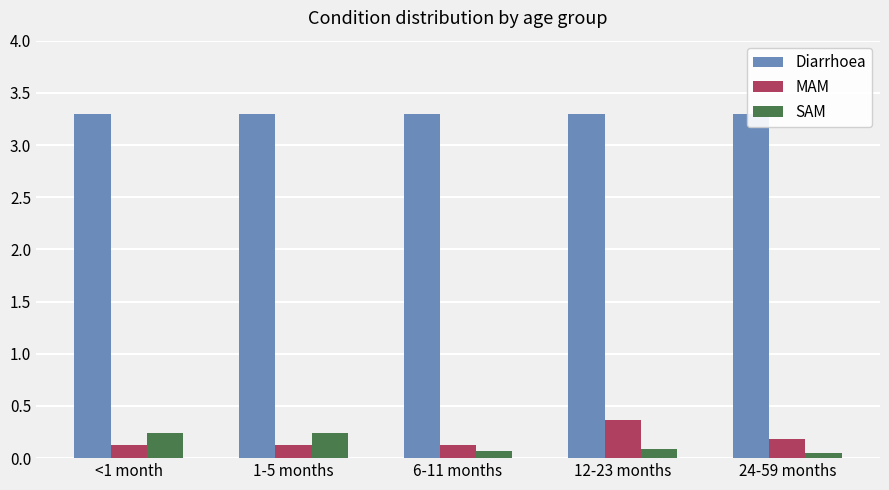

The Diarrhoea series shows 3.3 at 6-11 months. True or false?

True